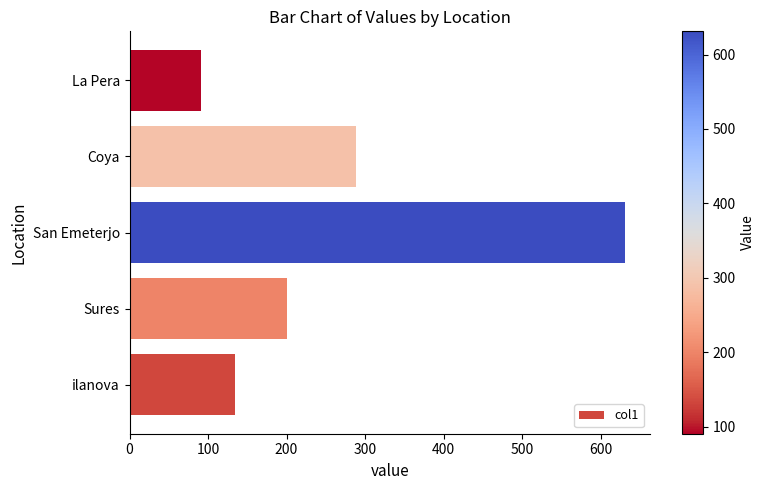

At which label is the value closest to 360?

Coya